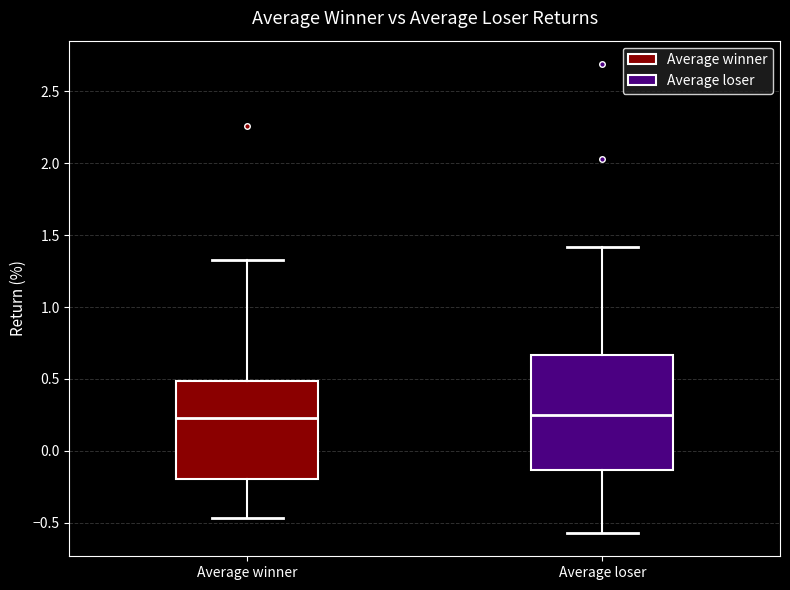

Reading left to right, read every box against the y-axis: the position of its median line, the range the box covers, and the ends of its whiskers. The values are not printed on the chart, so give them approximately, as read against the axis.

Average winner: median 0.25, box -0.20 to 0.50, whiskers -0.45 to 1.30
Average loser: median 0.25, box -0.15 to 0.65, whiskers -0.55 to 1.40